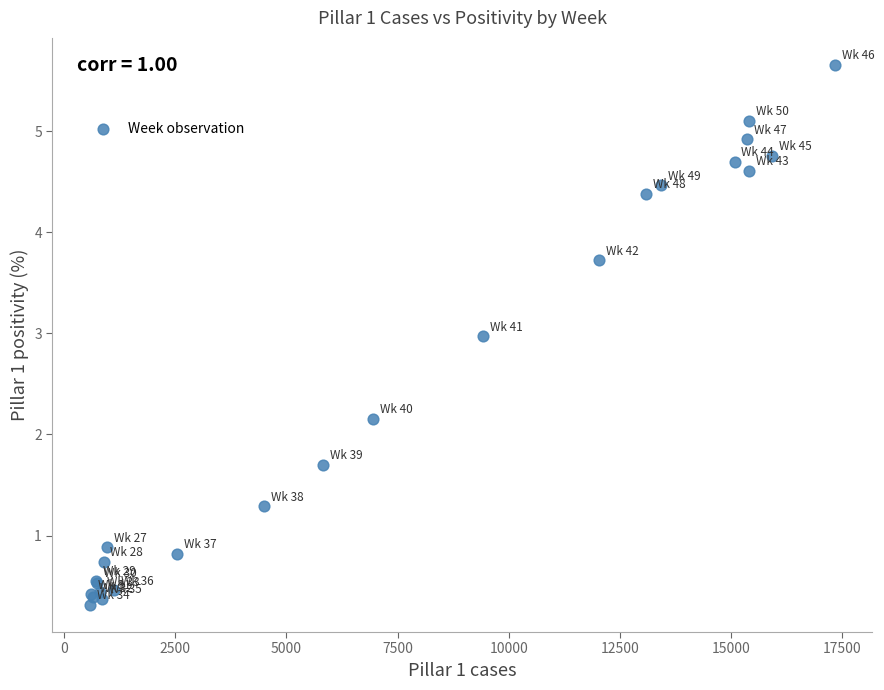

What Y value in the scatter plot is closest to 2?

2.2